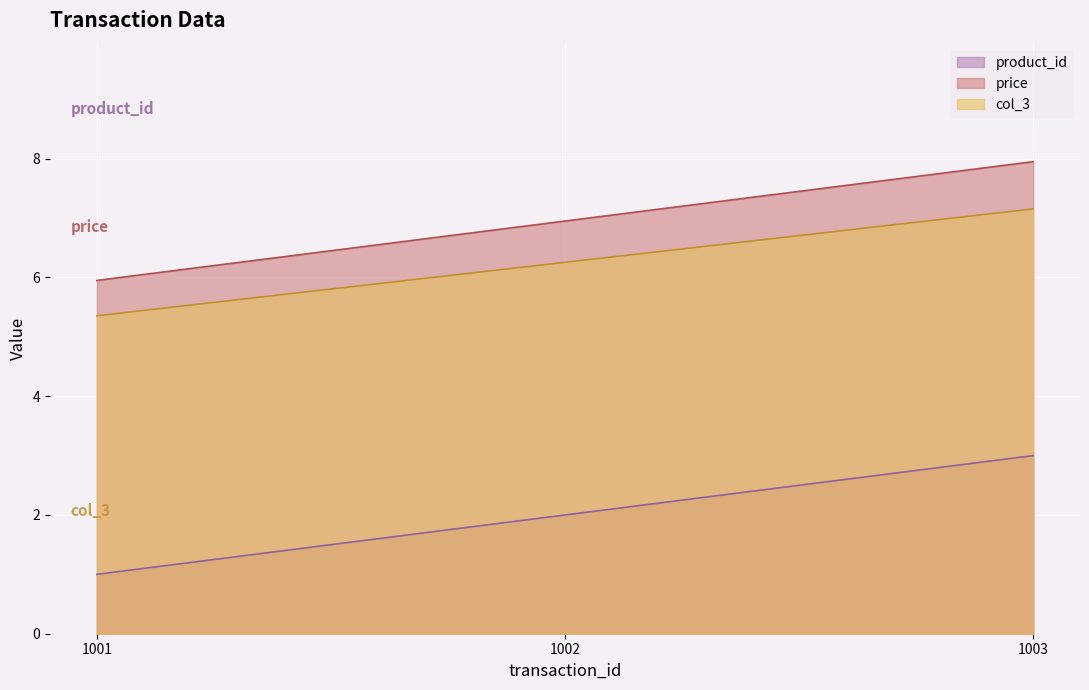

How many data points in product_id are less than 2?

1